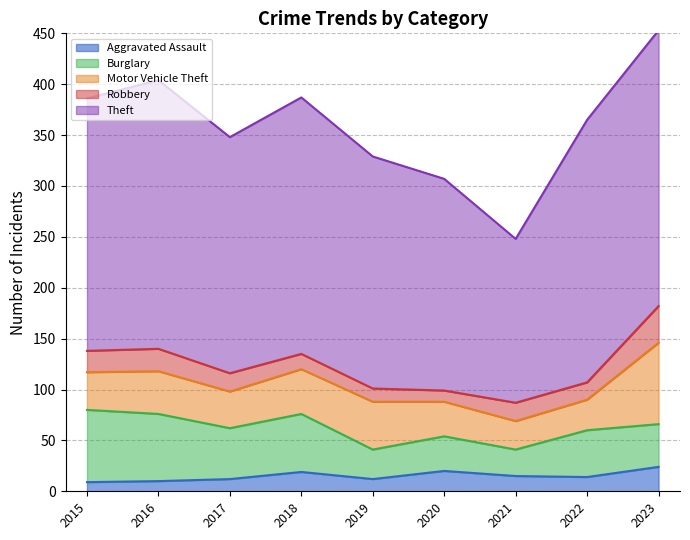

What is the highest value of the Theft series?

271